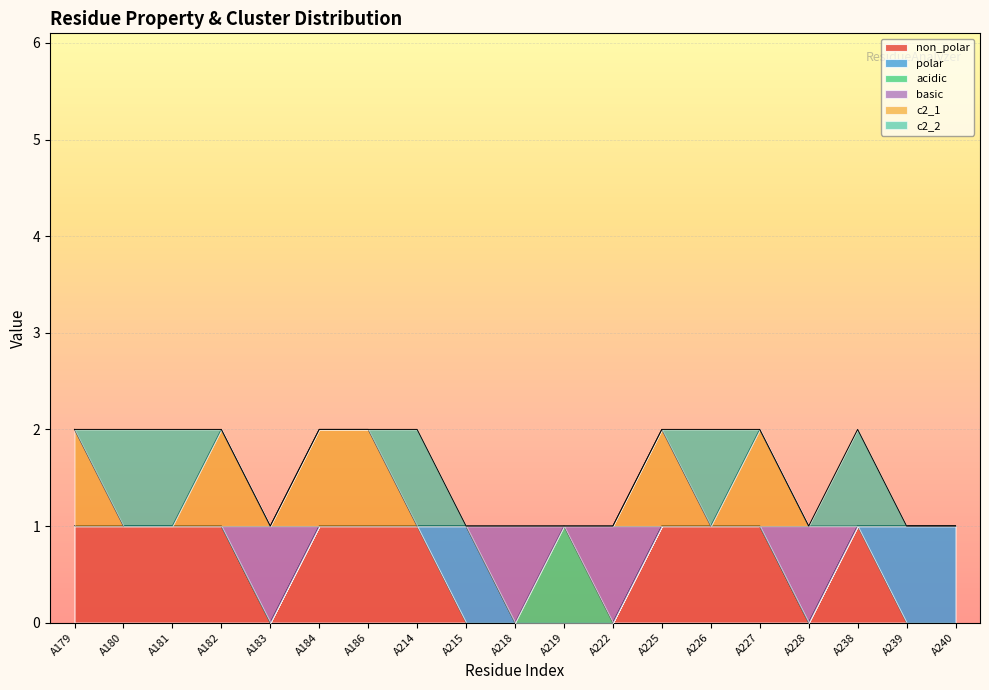

What is the sum of all non_polar values?

11